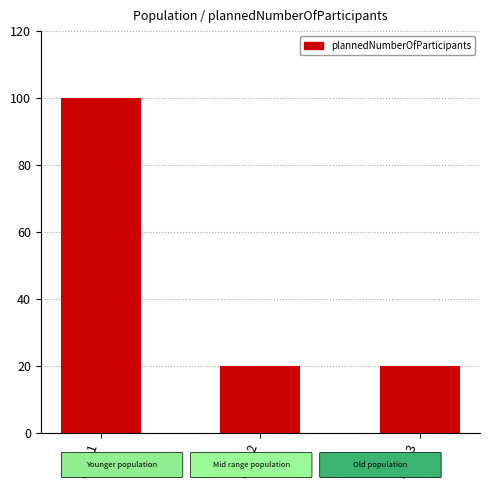

At which category does the chart reach its peak across all series?

POP 1